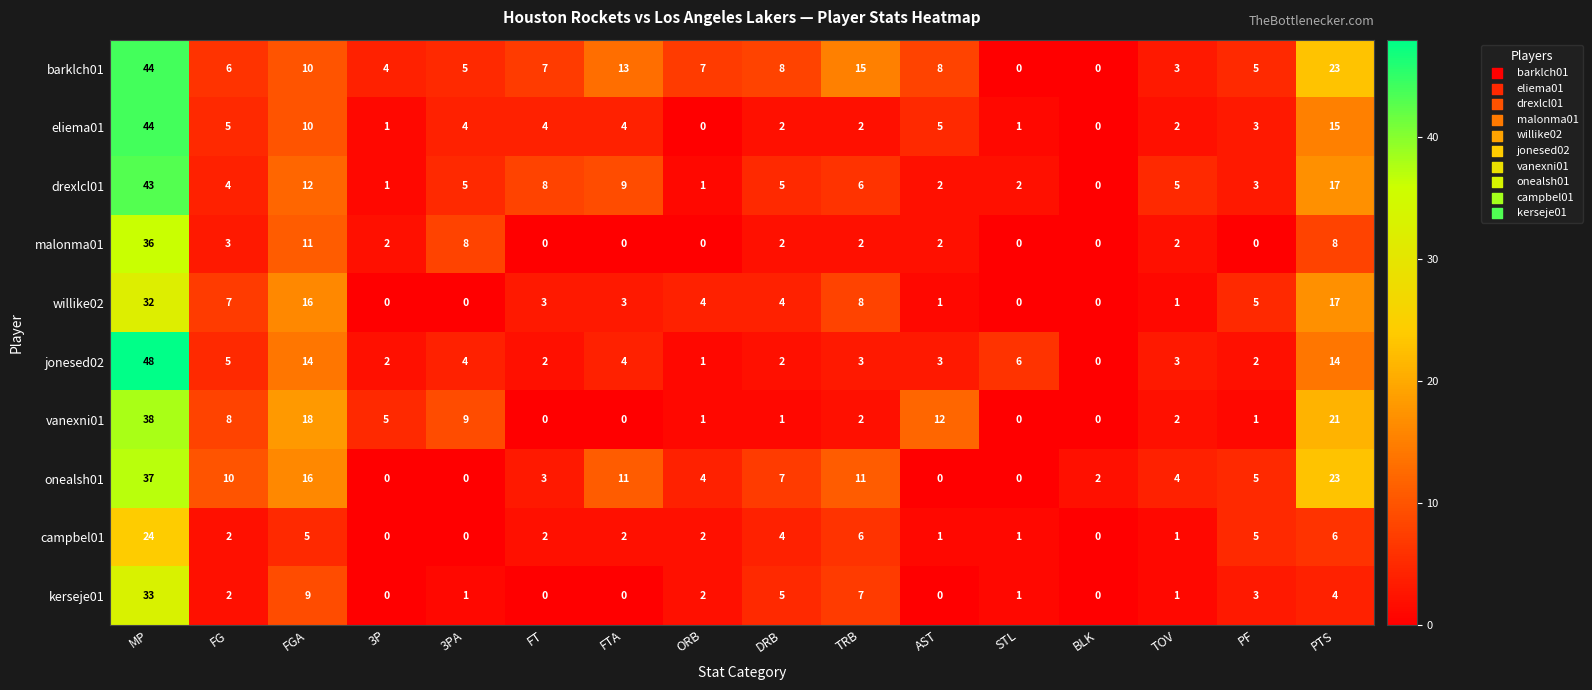

How many categories are shown in the chart?

16